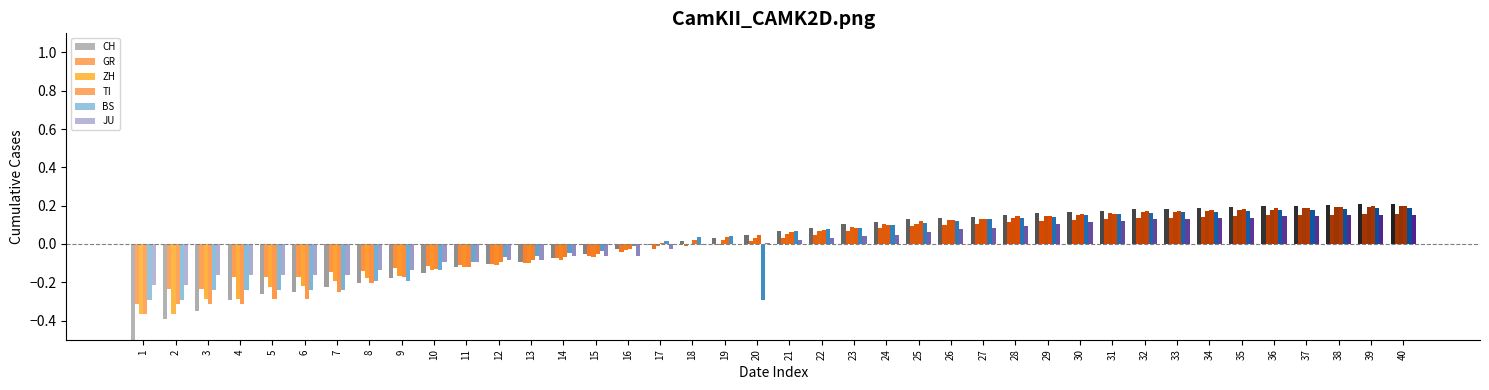

What is the highest value of the CH series?

0.2